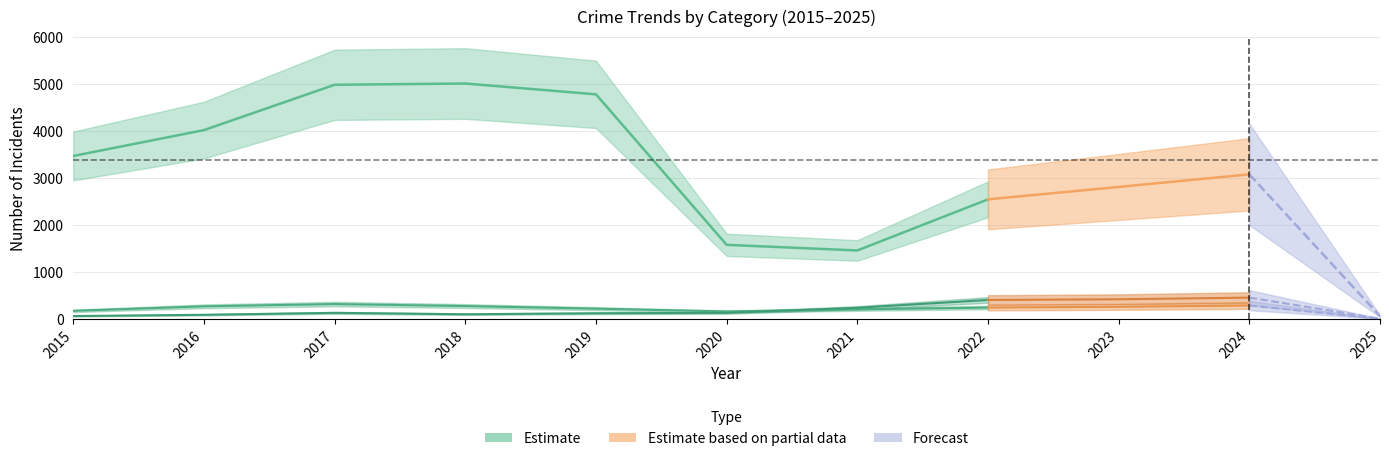

Is the value of Motor Vehicle Theft at 2016 greater than the value of Robbery at 2023?

No